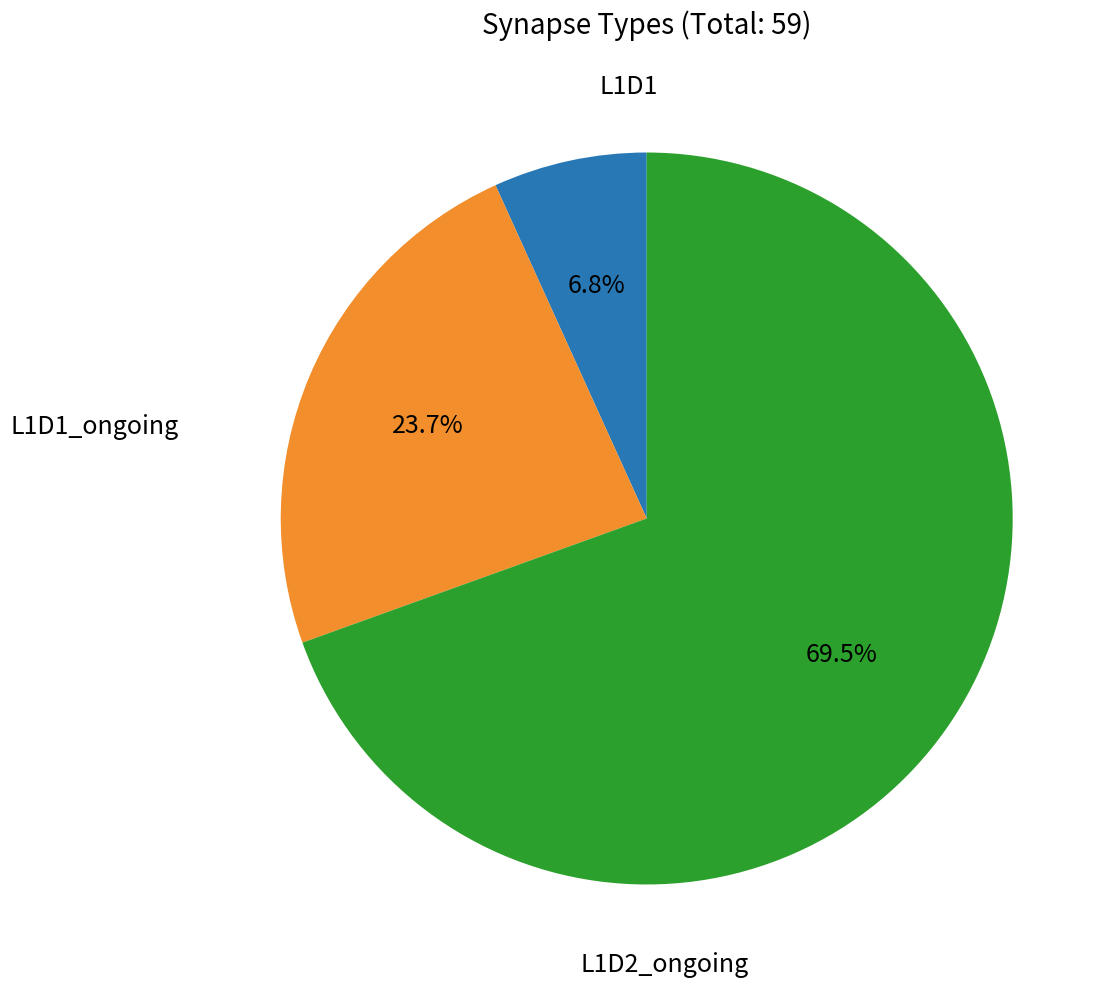

Is there a majority slice in this chart?

Yes